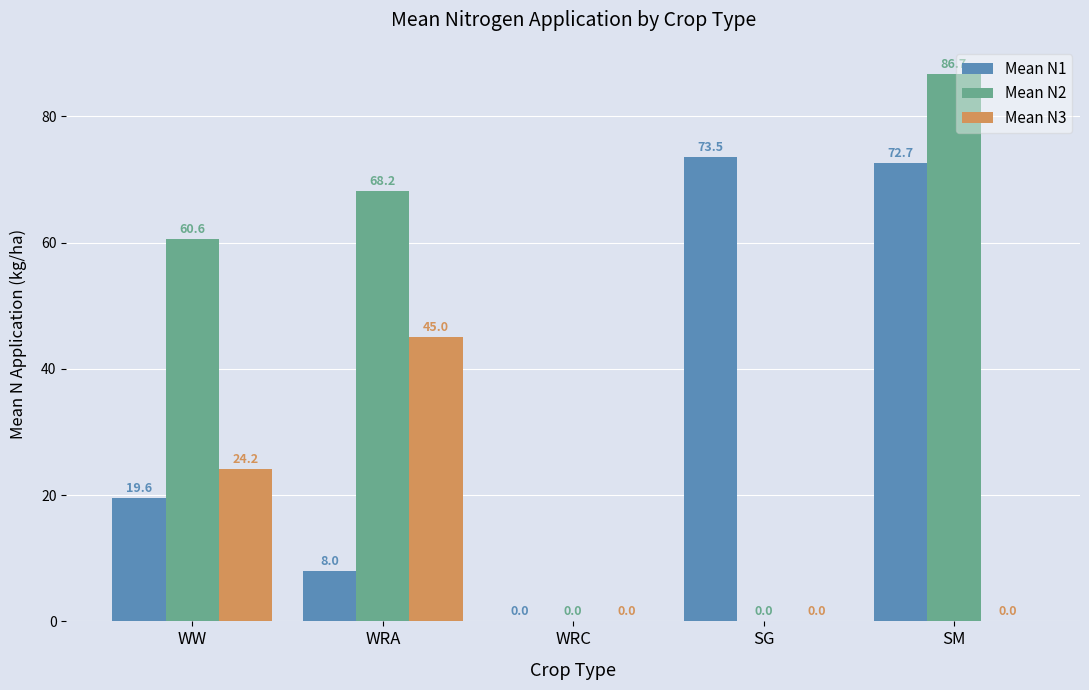

Which series has the largest total across all categories?

Mean N2